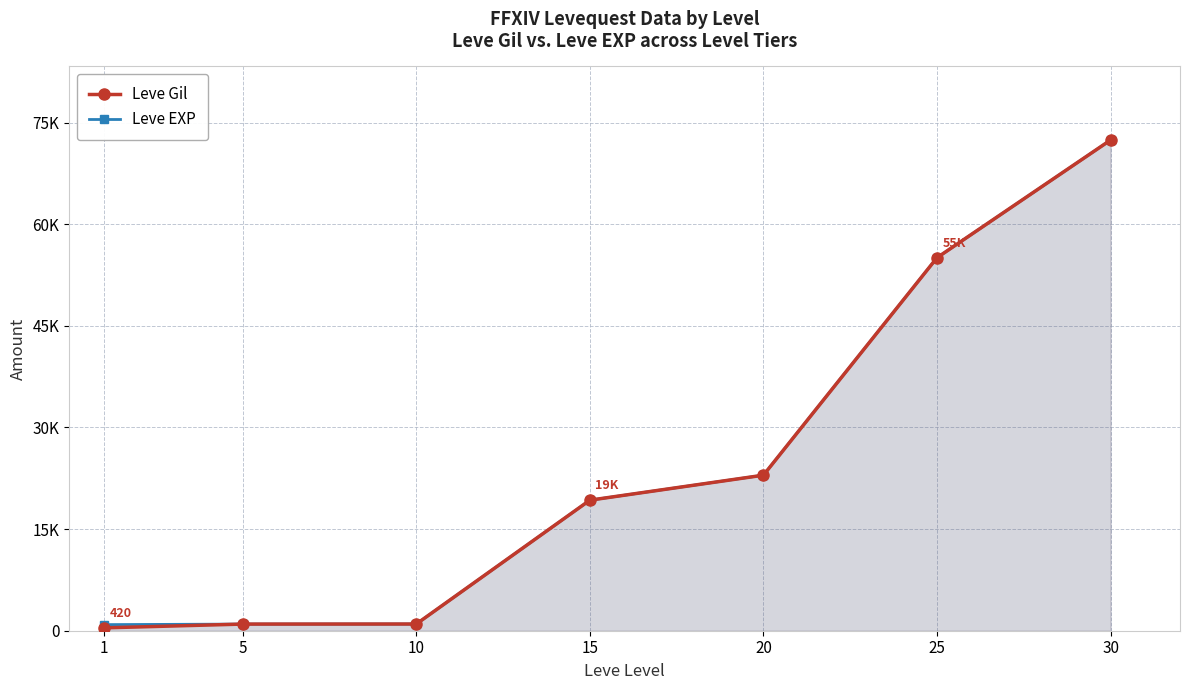

Rank the series by their average value, from lowest to highest.

Leve Gil, Leve EXP